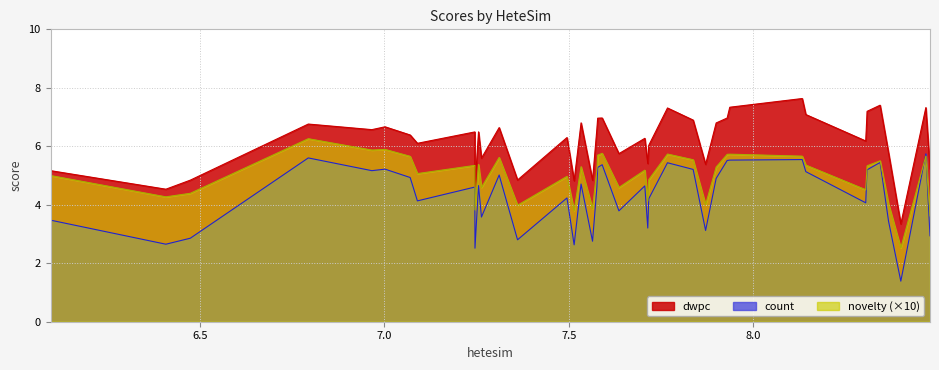

True or false: count and novelty intersect in this chart.

True